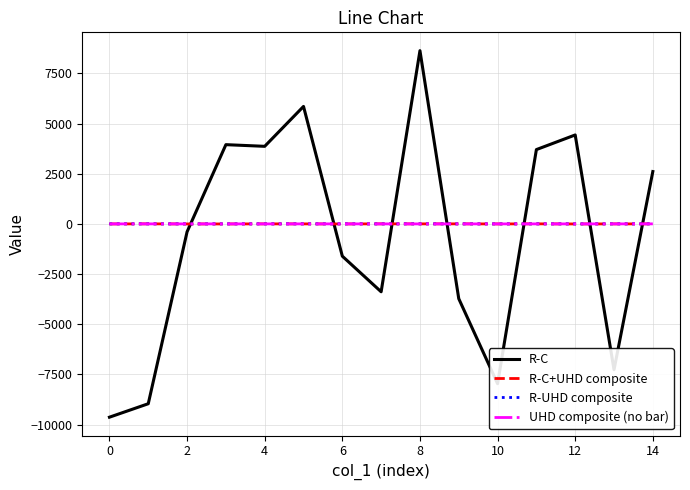

Does the chart have visible grid lines?

Yes